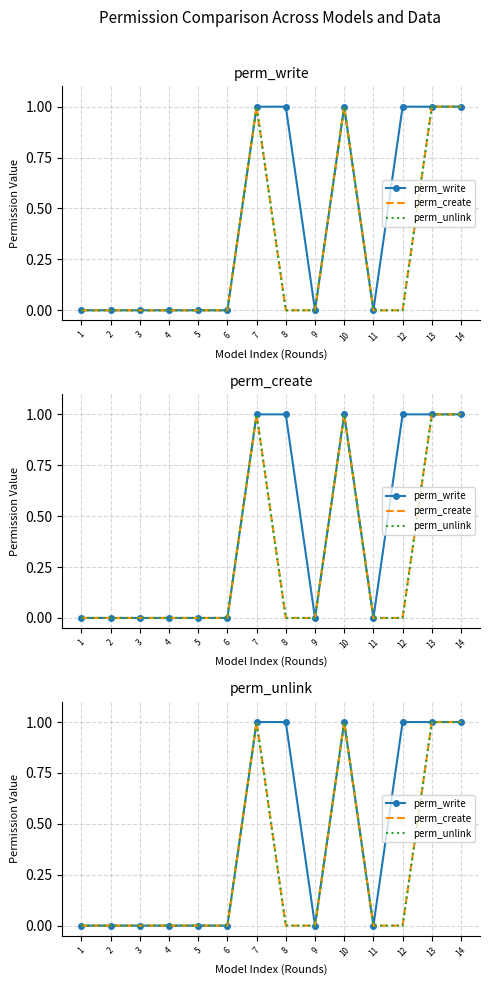

Does the chart have visible grid lines?

Yes